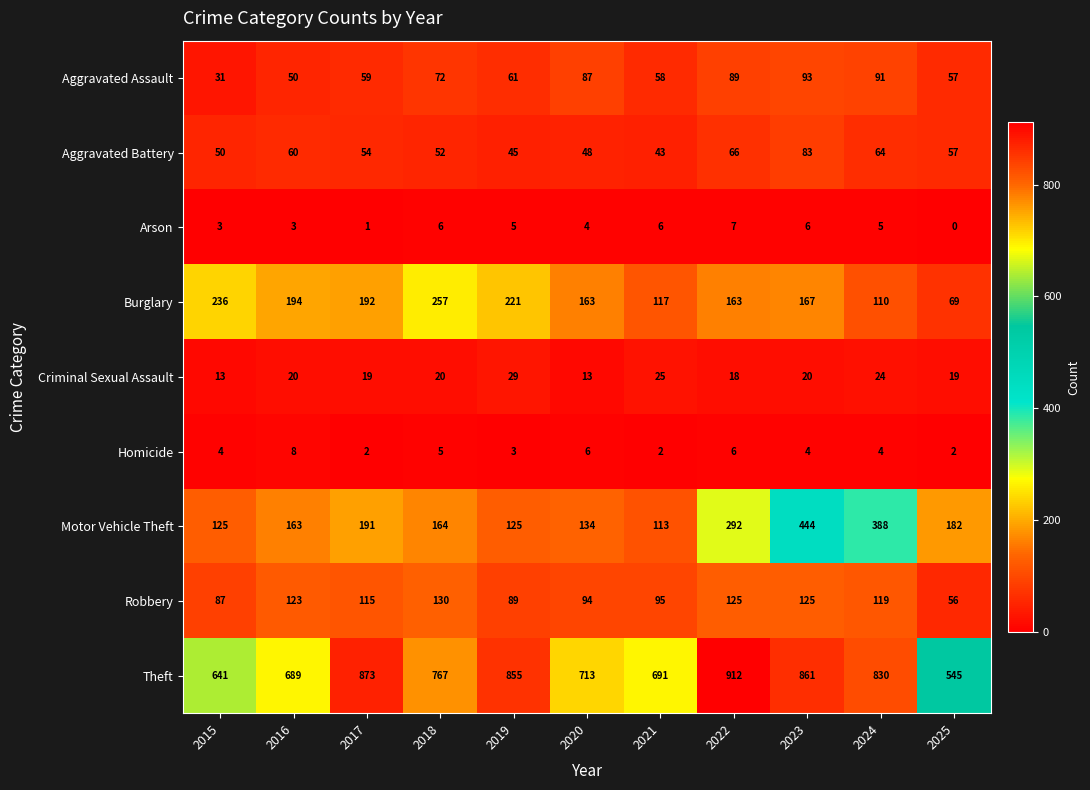

What is the sum of the Robbery values at 2021 and 2025?

151